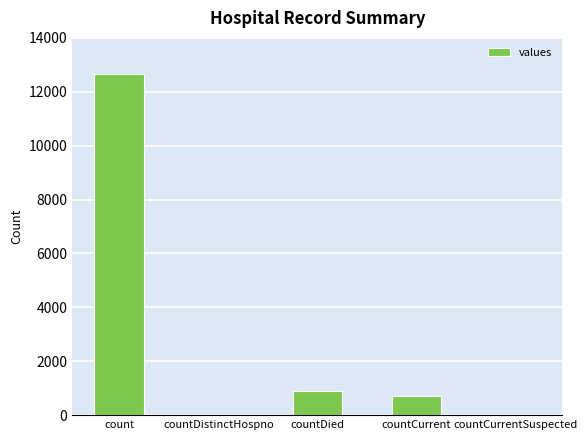

Which category has the highest value across all series?

count